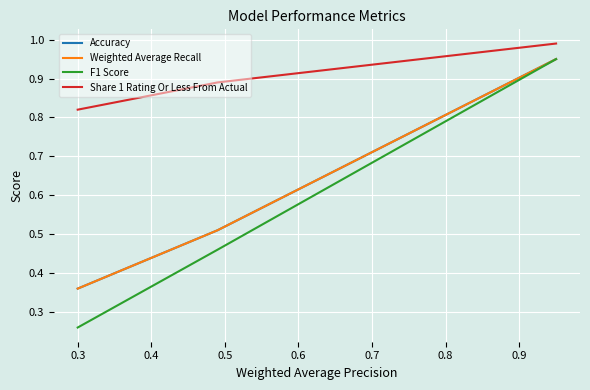

True or false: F1 Score and Accuracy intersect in this chart.

False